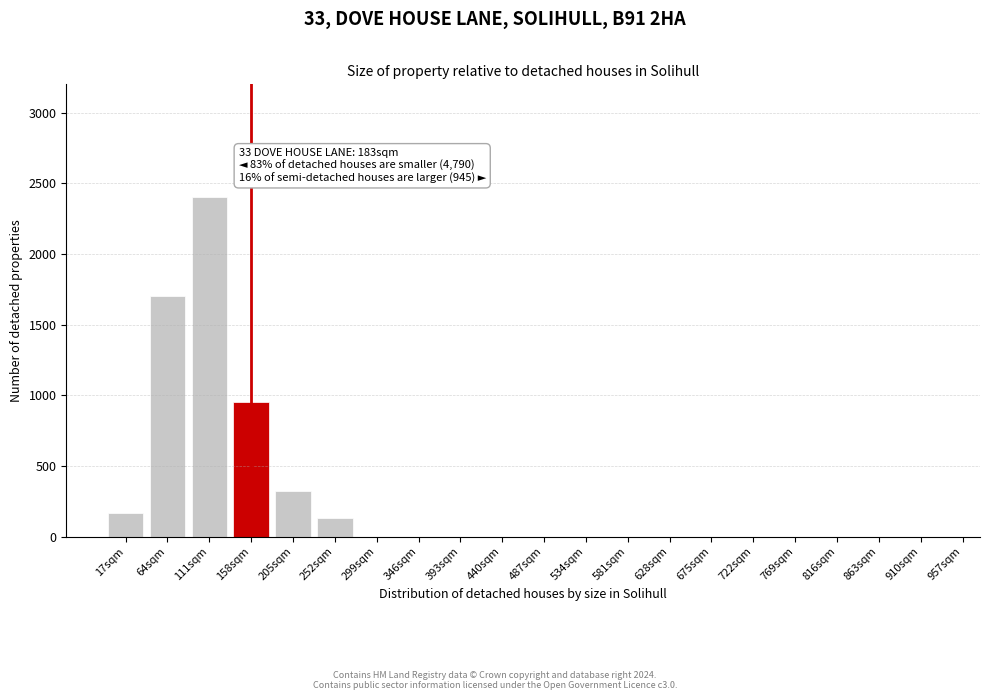

Reading left to right, list all the values displayed in this chart.

17sqm=170	64sqm=1700	111sqm=2400	158sqm=950	205sqm=320	252sqm=130	299sqm=0	346sqm=0	393sqm=0	440sqm=0	487sqm=0	534sqm=0	581sqm=0	628sqm=0	675sqm=0	722sqm=0	769sqm=0	816sqm=0	863sqm=0	910sqm=0